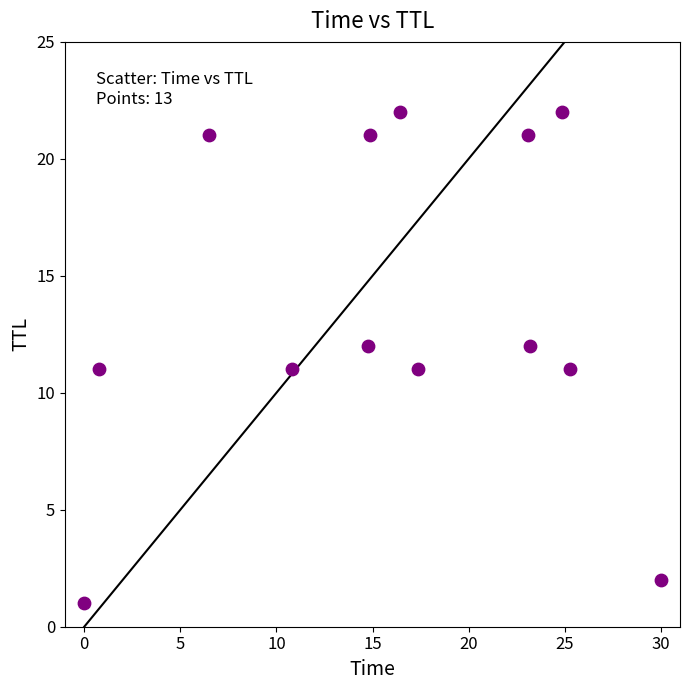

What is the range of Y values (max minus min)?

21